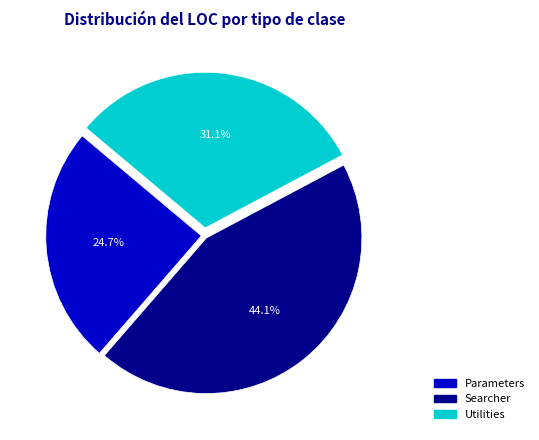

Does any single category account for the majority?

No